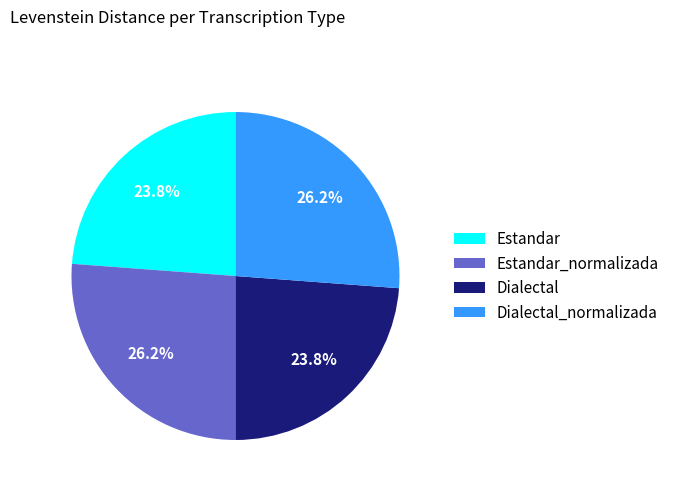

Count the number of slices in the pie.

4